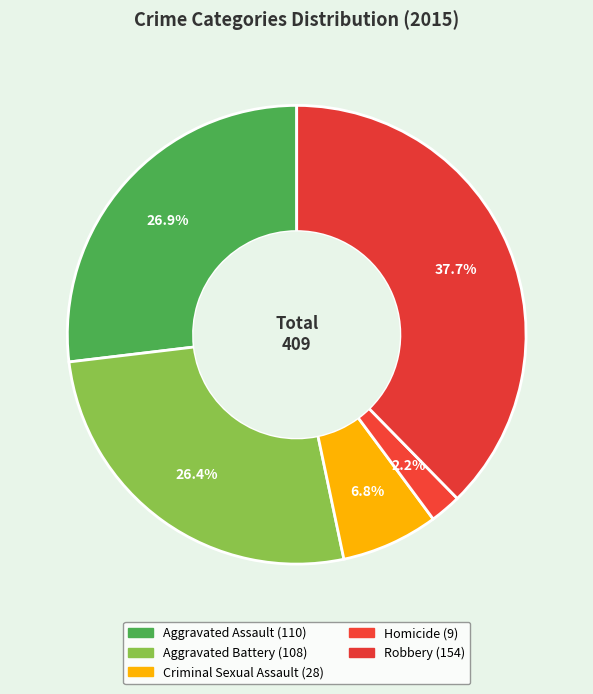

Rank the categories by value from lowest to highest.

Homicide, Criminal Sexual Assault, Aggravated Battery, Aggravated Assault, Robbery